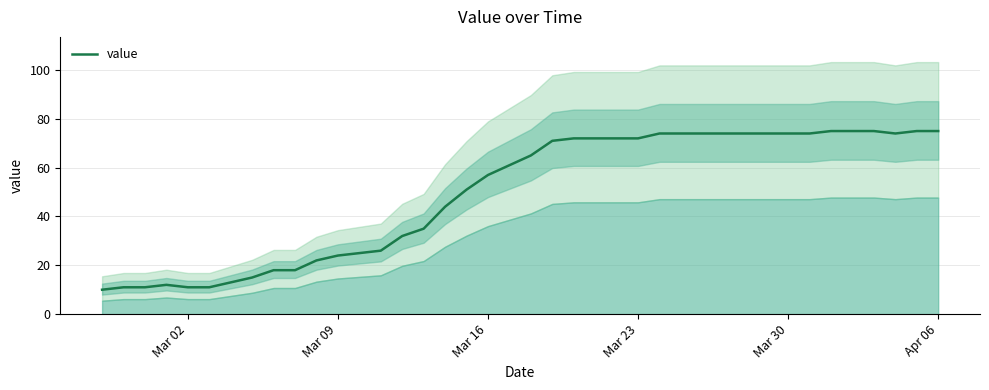

How many interior local peaks (higher than both neighbors) does the data have?

1